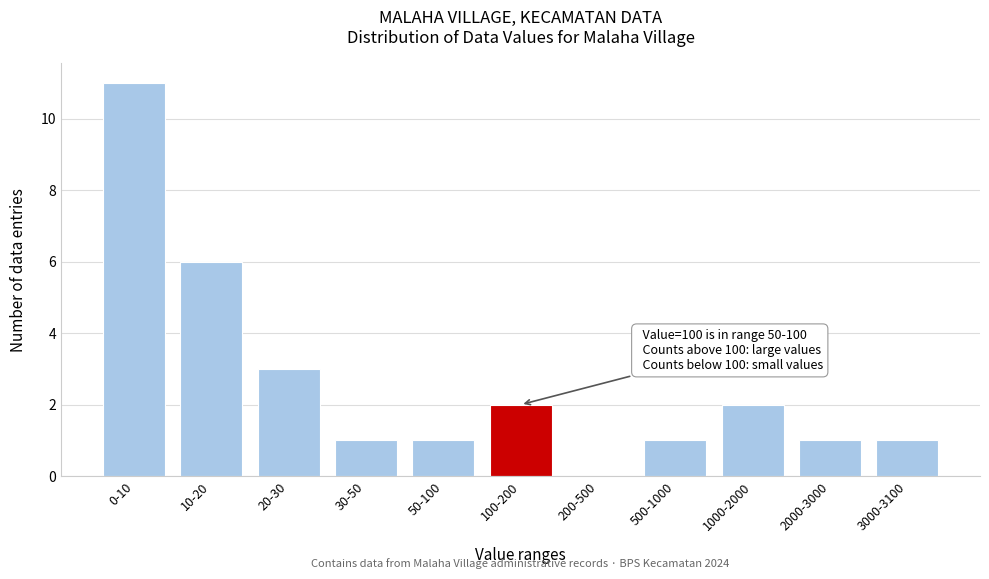

Reading right to left, what are all the values shown in this chart?

3000-3100=1	2000-3000=1	1000-2000=2	500-1000=1	200-500=0	100-200=2	50-100=1	30-50=1	20-30=3	10-20=6	0-10=11